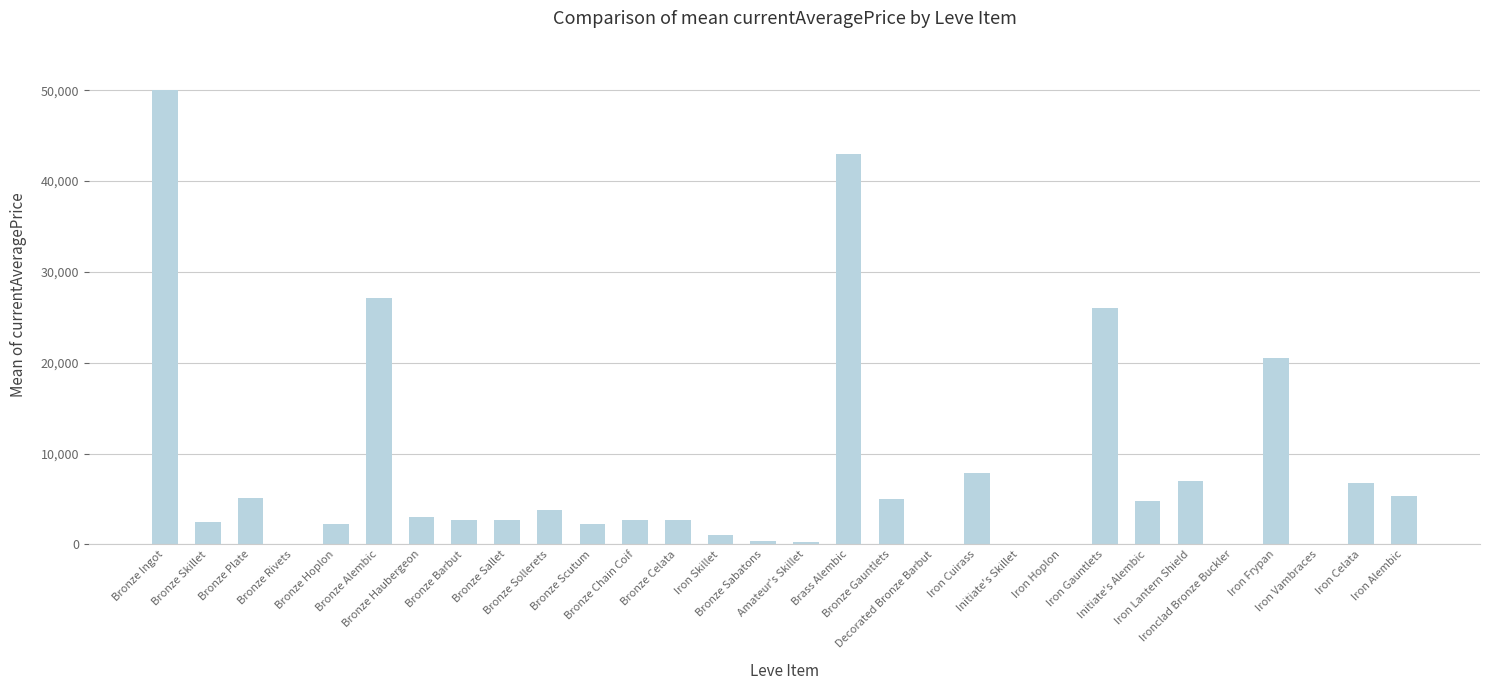

Are the bars grouped side by side (vs. stacked)?

No